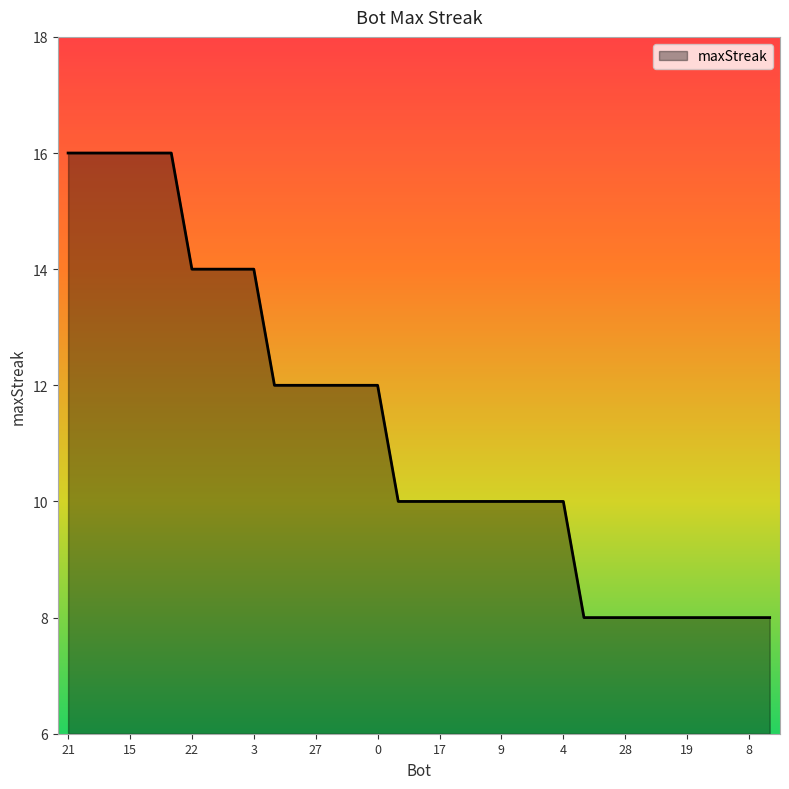

What is the minimum value shown in the chart?

8